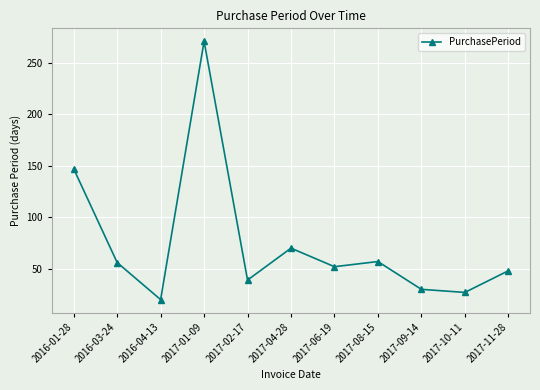

What is the label of the 1st point from the left?

2016-01-28